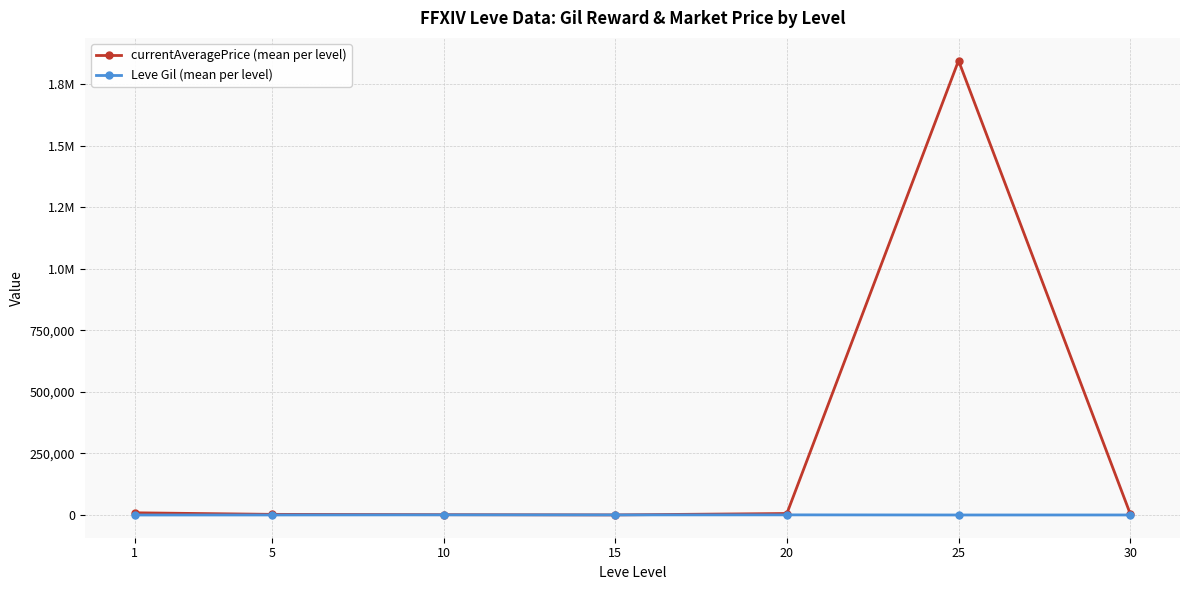

What is the spread (max minus min) of values at 25?

1844490.3